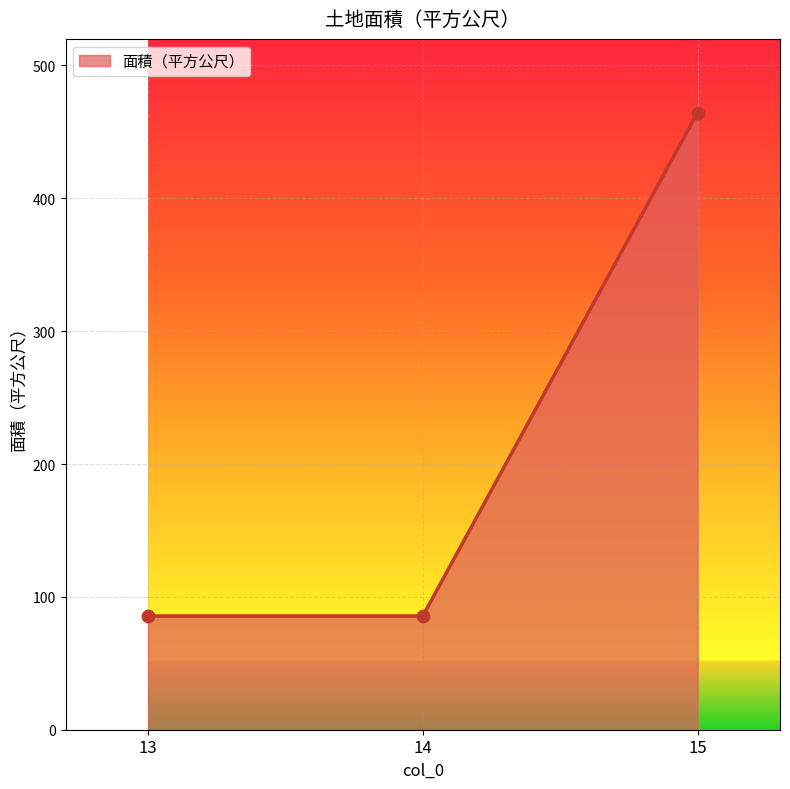

What is the change in value from 13 to 15?

+378.9